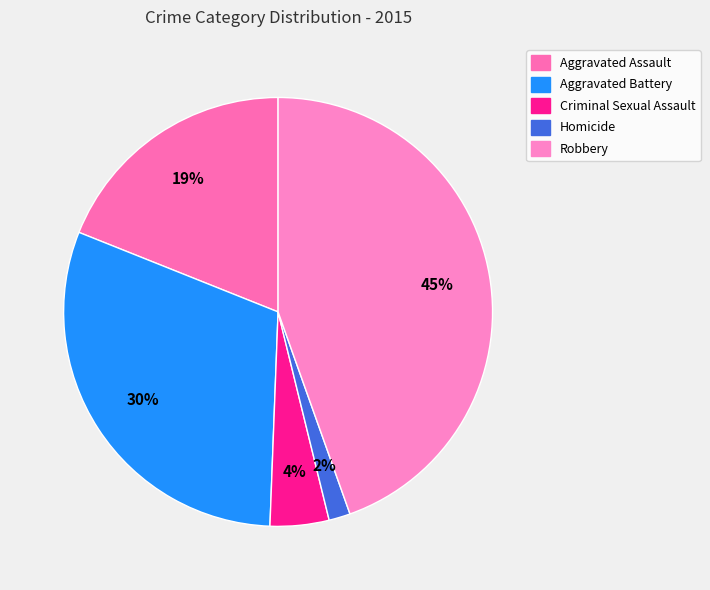

To the nearest percent, what is the average slice percentage?

20%